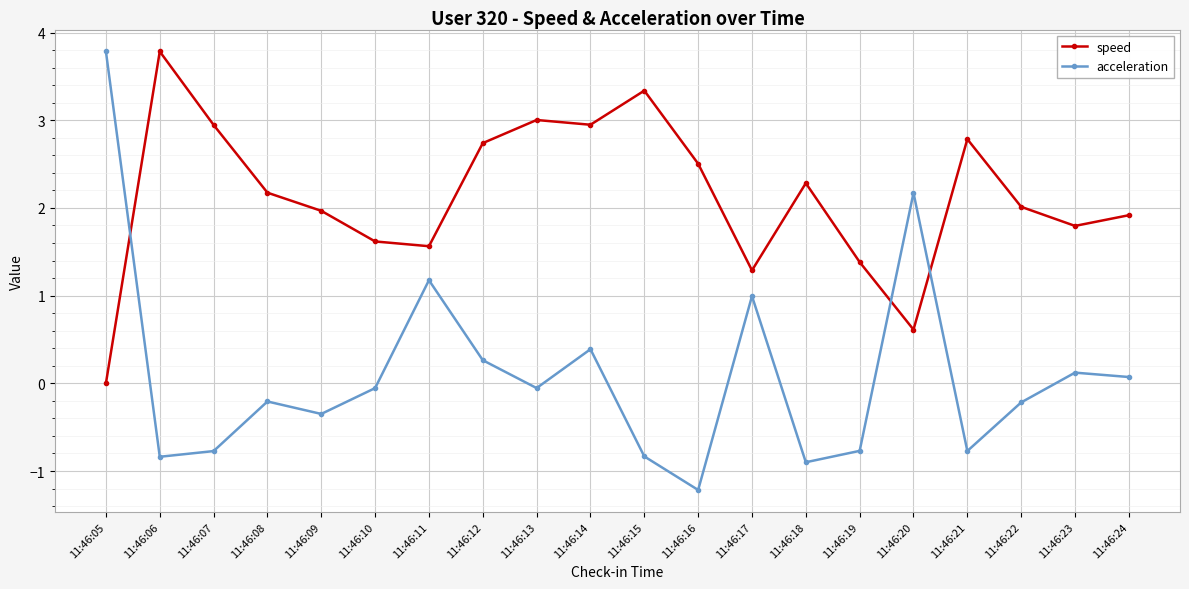

Which series has the largest total across all categories?

speed